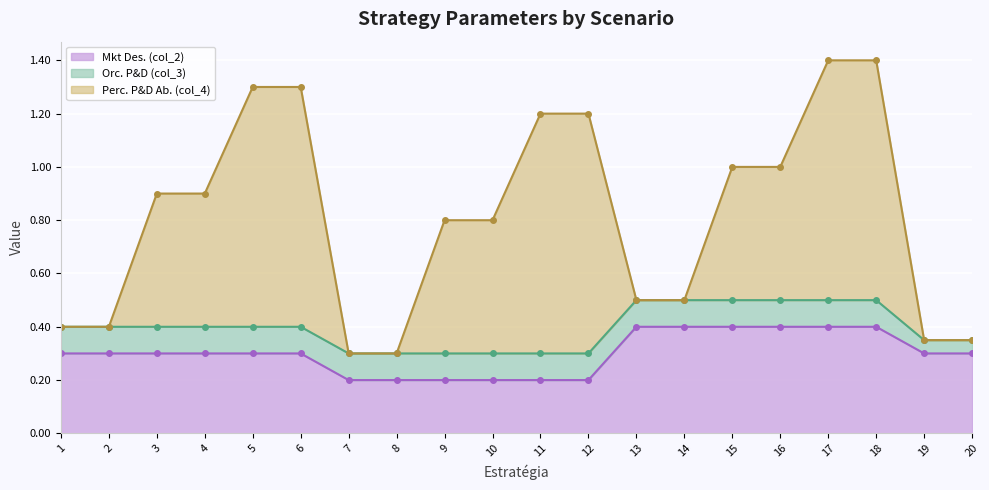

Which has a higher value, 6 or 4?

6